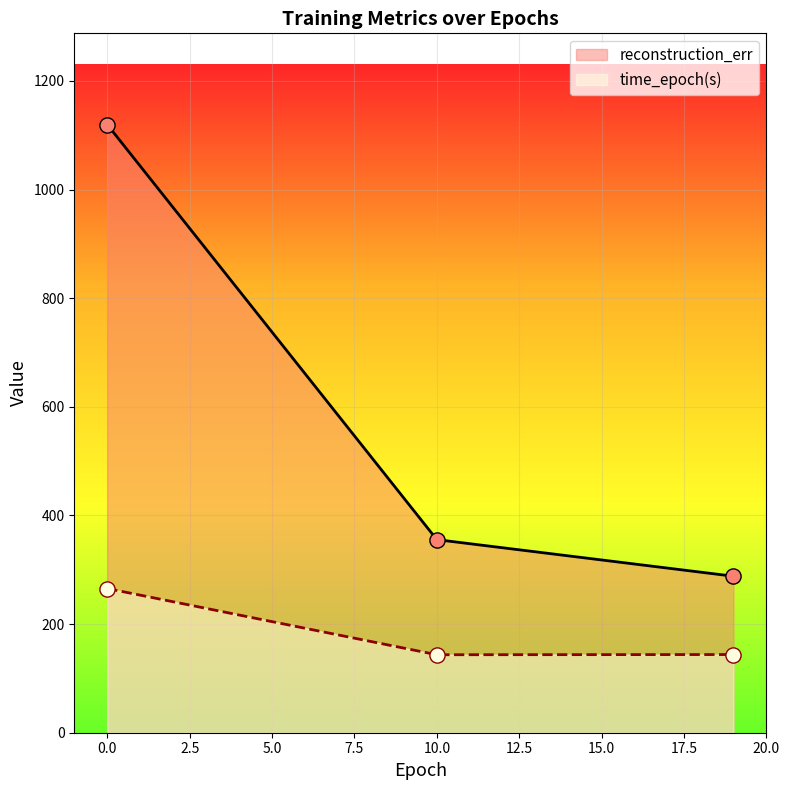

Which series contains the highest Y value?

reconstruction_err